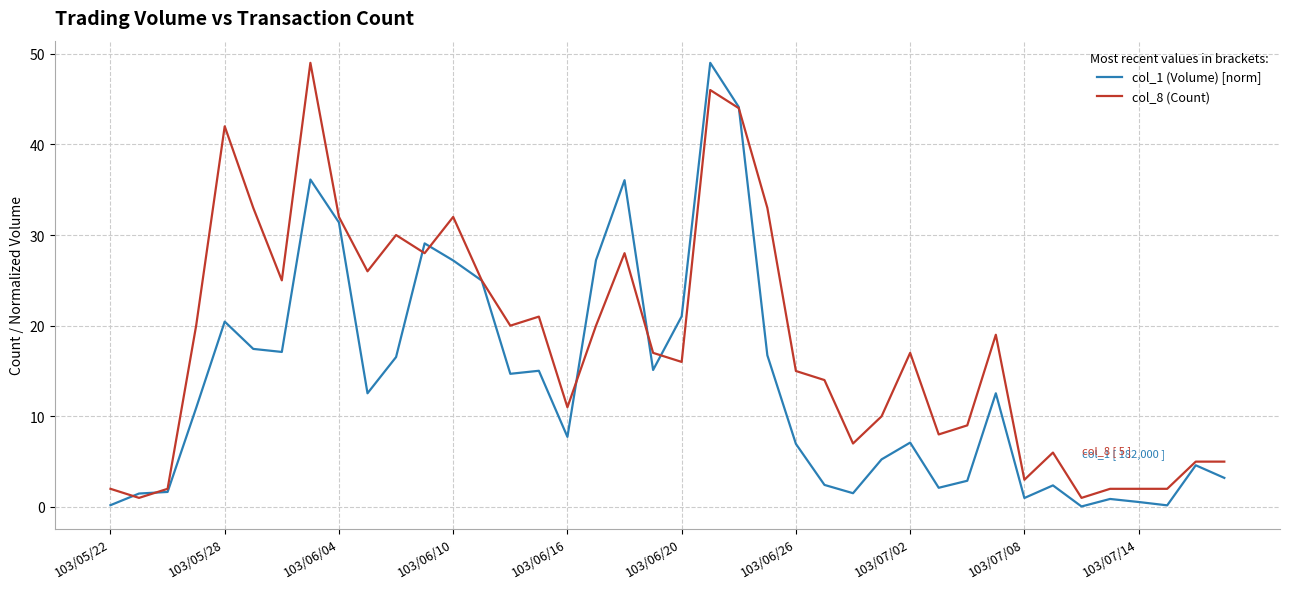

Rank the series by their average value, from lowest to highest.

col_1 (Volume) [norm], col_8 (Count)